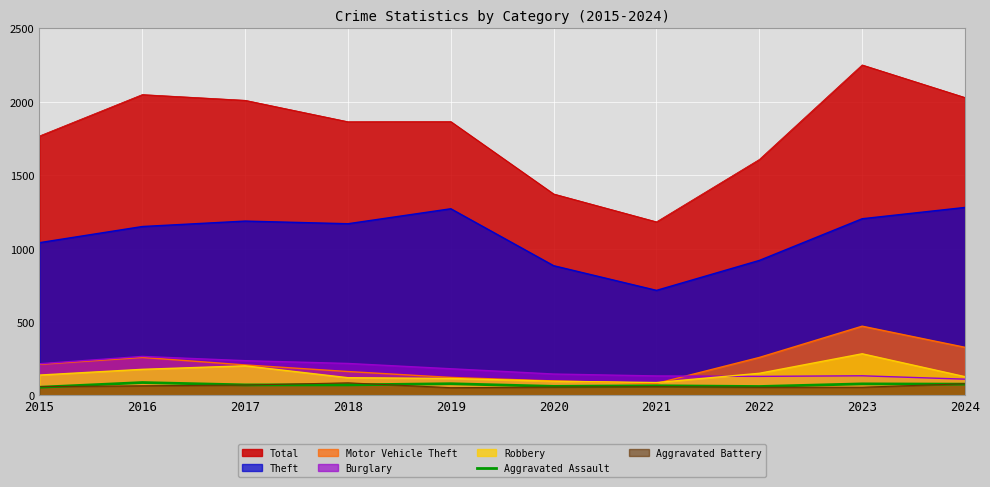

Which label corresponds to the smallest value in the chart?

2015